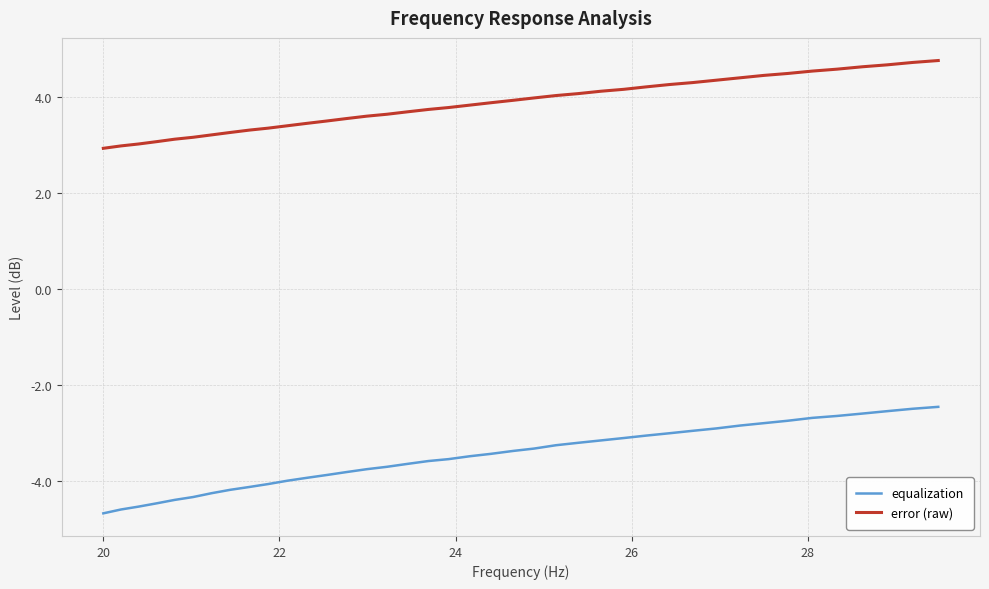

True or false: error (raw) and equalization cross at least once.

False